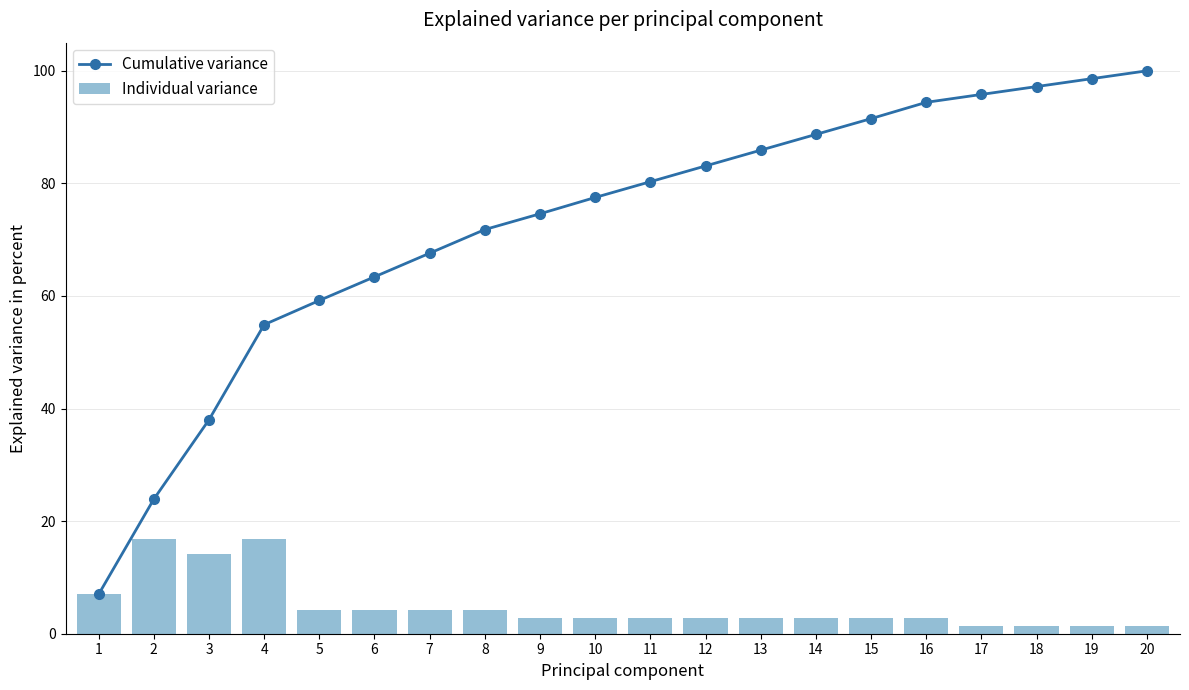

List the series in order of their overall mean, highest first.

Cumulative variance, Individual variance